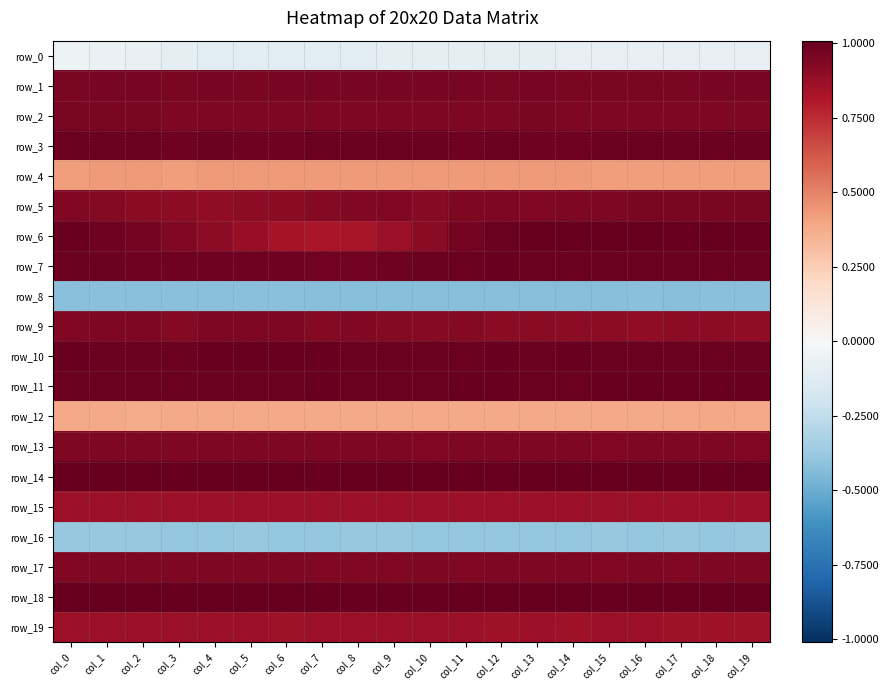

Rank the series at col_3 from highest to lowest value.

row_14, row_18, row_10, row_11, row_7, row_3, row_1, row_13, row_17, row_2, row_6, row_9, row_5, row_19, row_15, row_4, row_12, row_0, row_16, row_8